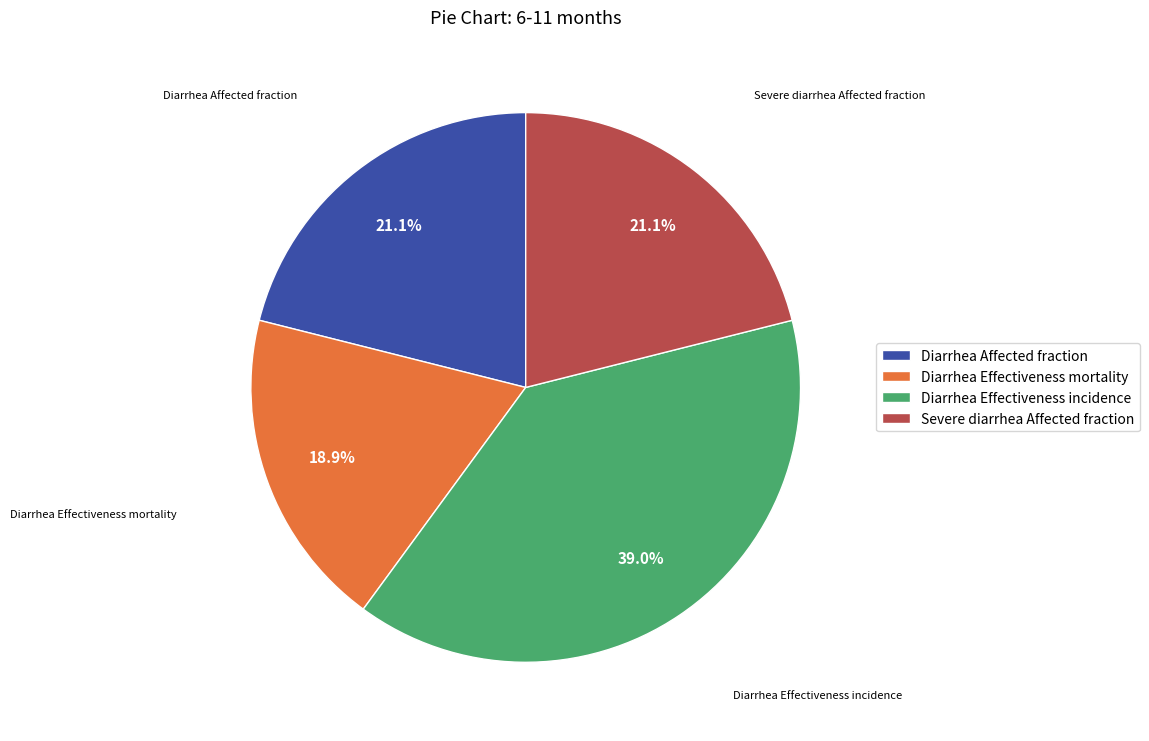

How many segments does this pie chart have?

4